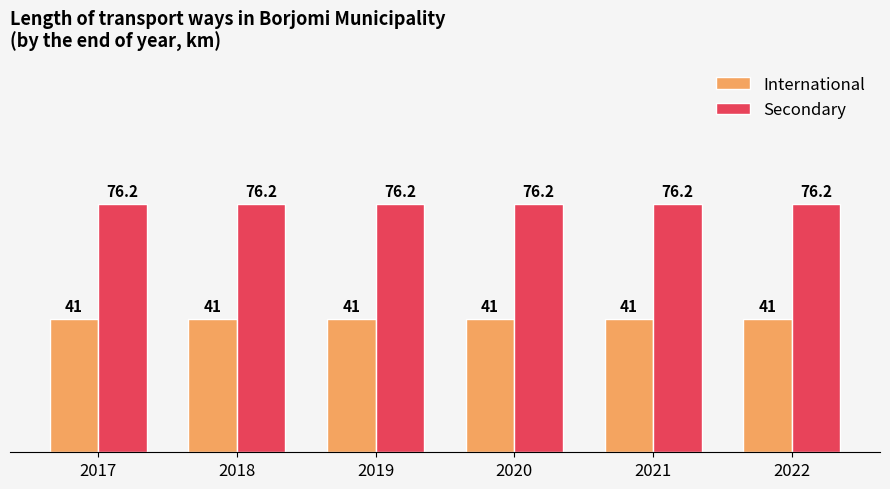

How many bars are there in total?

12